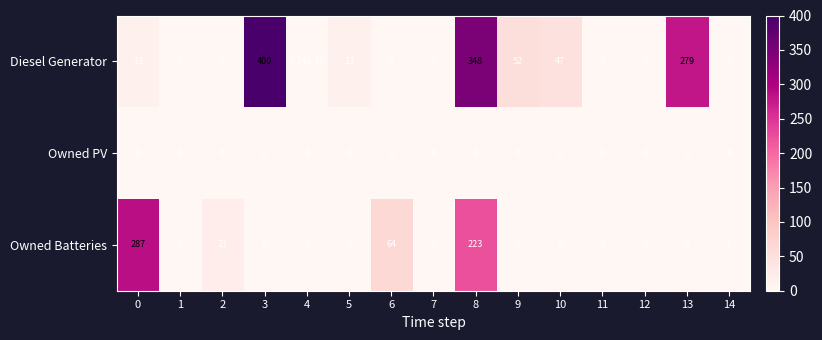

Which series has the largest total across all categories?

Diesel Generator